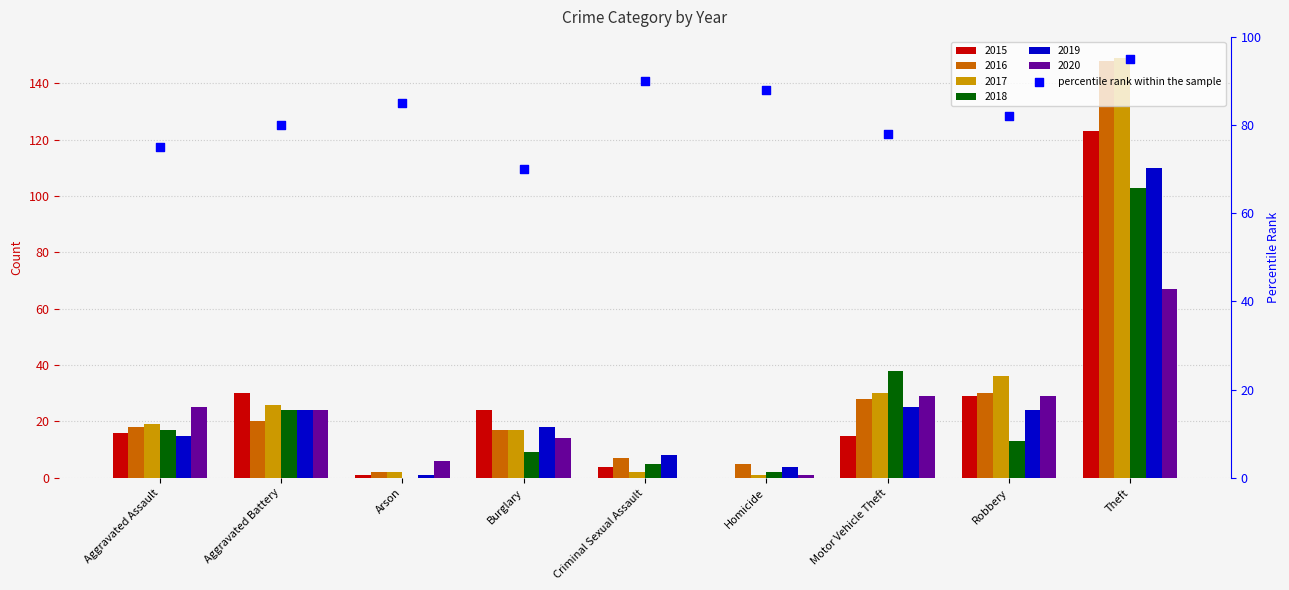

Approximately how many times larger is the value at Criminal Sexual Assault compared to Homicide?

1.0